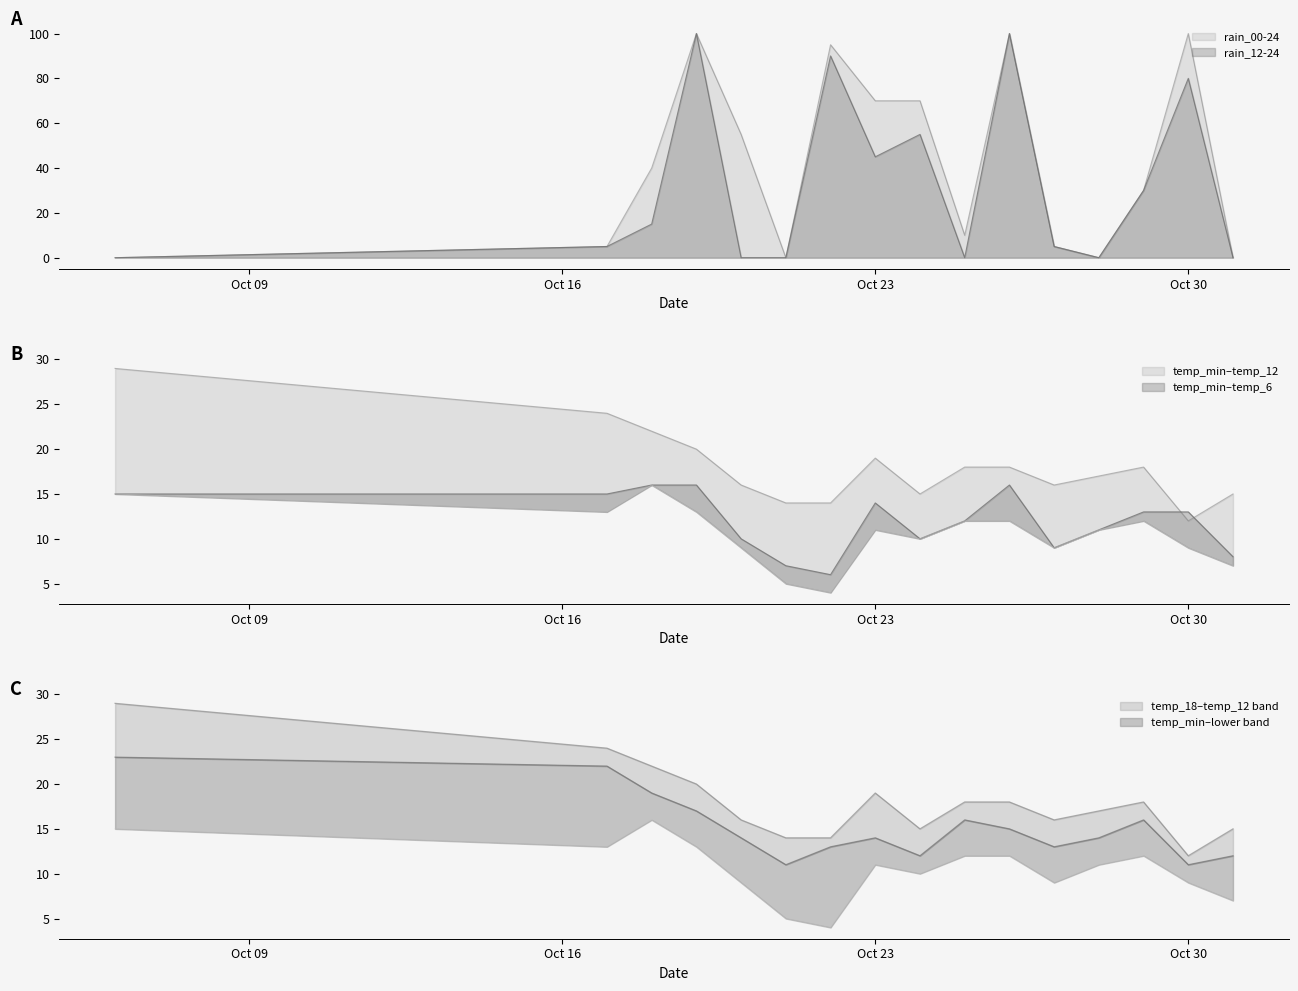

List the labels in order of rain_12-24 value, smallest first.

2023-10-06, 2023-10-20, 2023-10-21, 2023-10-25, 2023-10-28, 2023-10-31, 2023-10-17, 2023-10-27, 2023-10-18, 2023-10-29, 2023-10-23, 2023-10-24, 2023-10-30, 2023-10-22, 2023-10-19, 2023-10-26